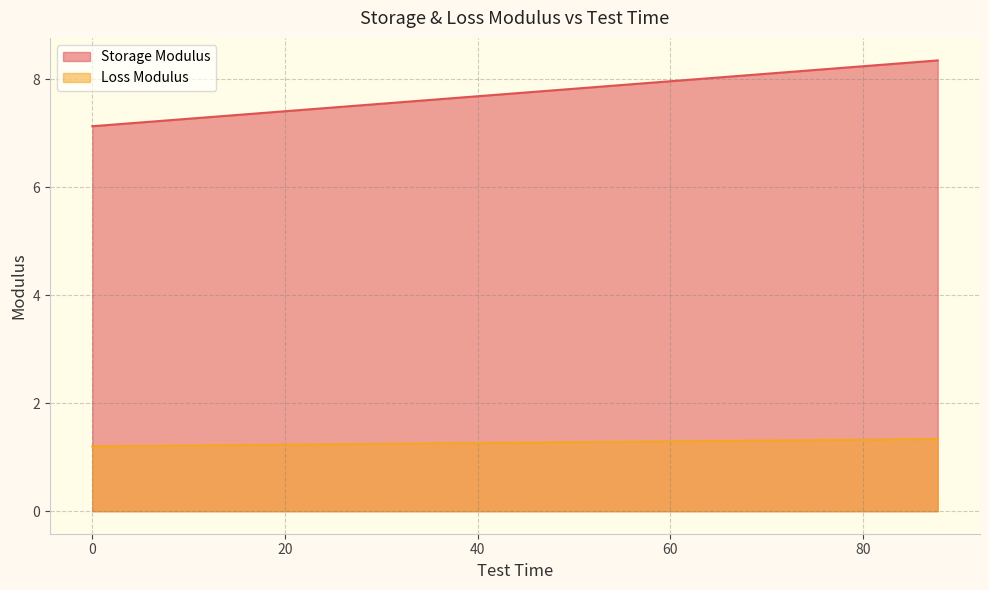

True or false: Loss Modulus and Storage Modulus cross at least once.

False